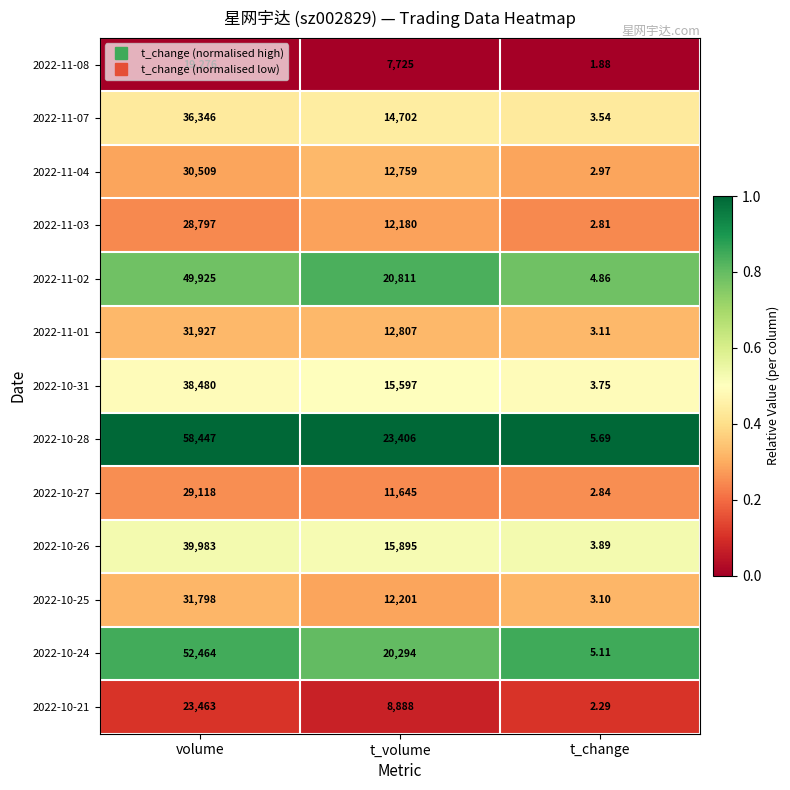

Where is 2022-10-25 nearest to the value 15900?

t_volume